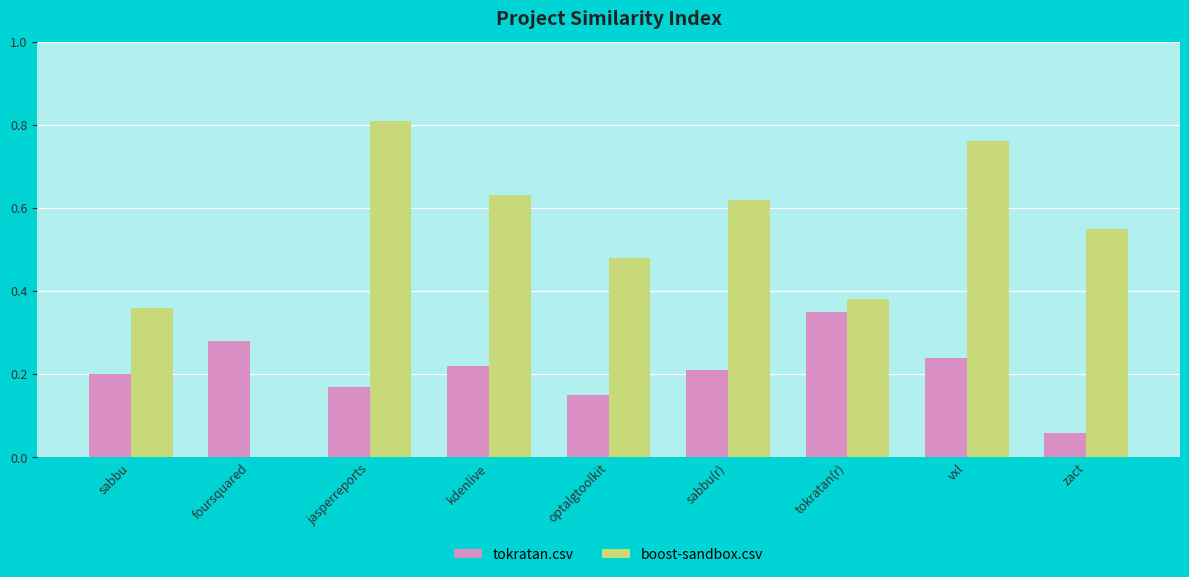

Is the value of tokratan.csv at sabbu(r) greater than the value of boost-sandbox.csv at vxl?

No